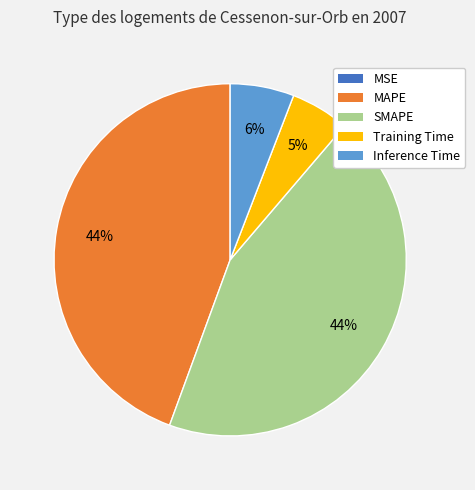

To the nearest percent, what is the combined percentage of MAPE and SMAPE?

89%